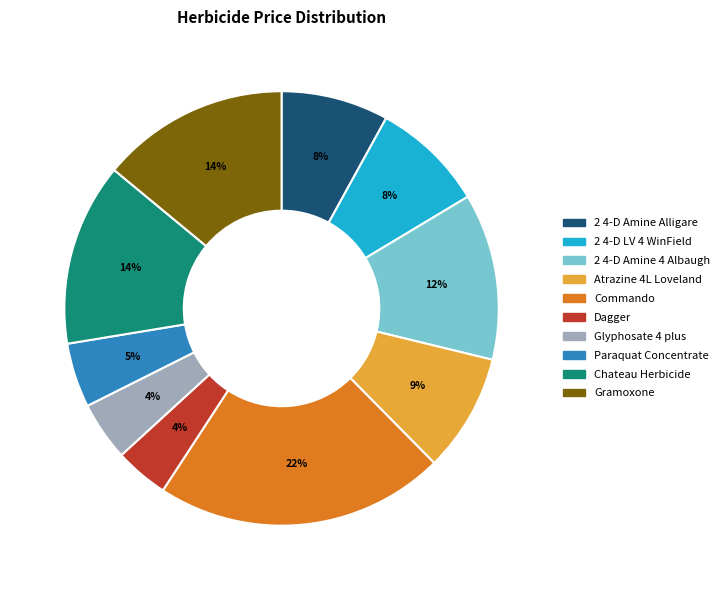

To the nearest percent, what is the average slice percentage?

10%